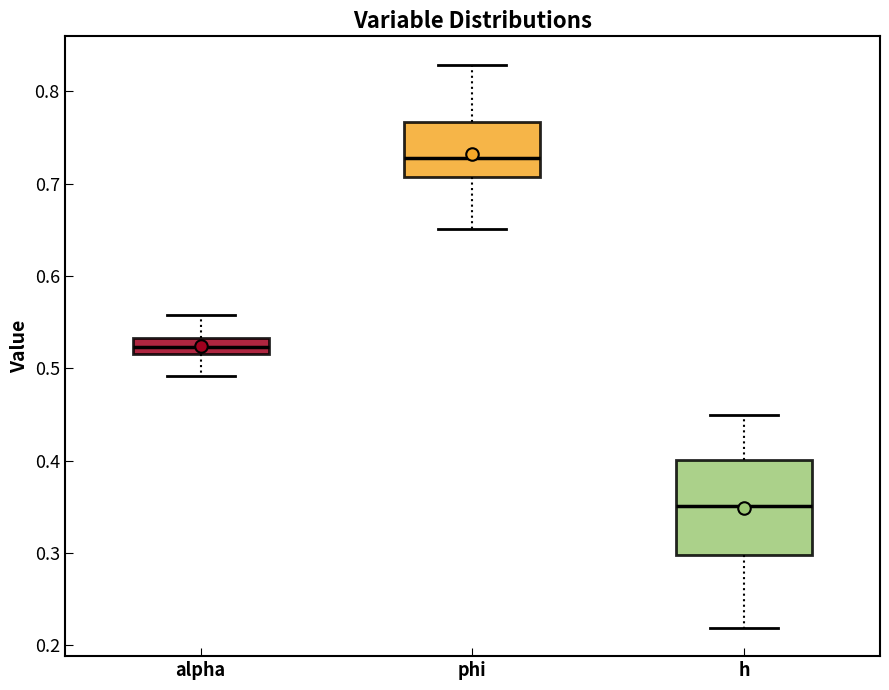

Reading left to right, read every box against the y-axis: the position of its median line, the range the box covers, and the ends of its whiskers. The values are not printed on the chart, so give them approximately, as read against the axis.

alpha: median 0.52 (inside the box), box 0.52 to 0.53, whiskers 0.49 to 0.56
phi: median 0.73, box 0.71 to 0.77, whiskers 0.65 to 0.83
h: median 0.35, box 0.30 to 0.40, whiskers 0.22 to 0.45